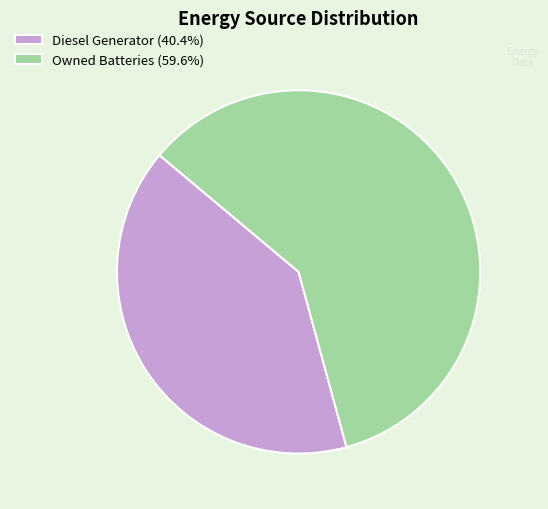

How many slices are in this pie chart?

2